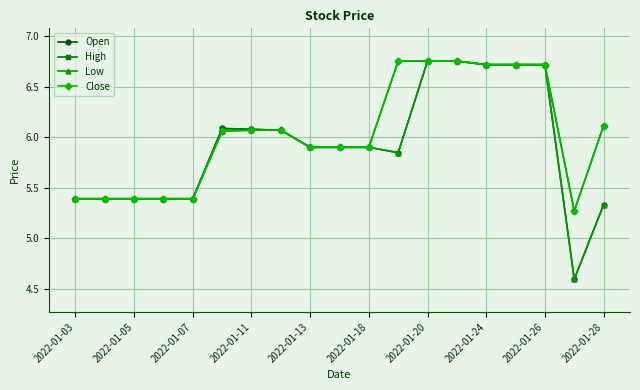

At how many categories does at least one series exceed 5?

19